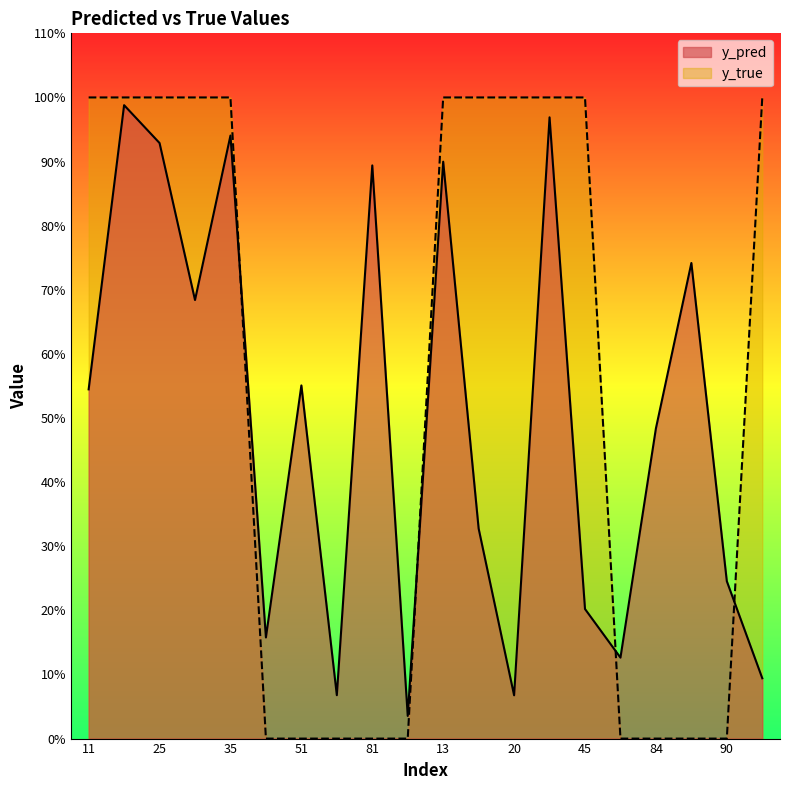

What is the difference between the y_true values at 20 and 58?

1.0